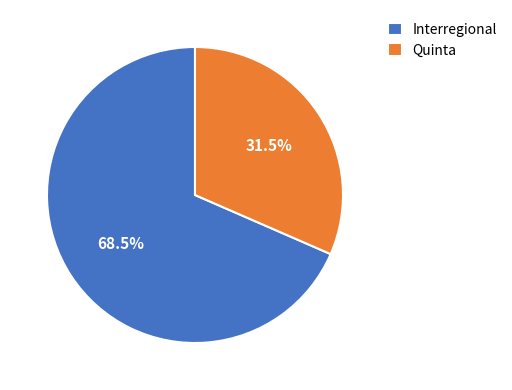

To the nearest percent, what is the combined percentage of Interregional and Quinta?

100%